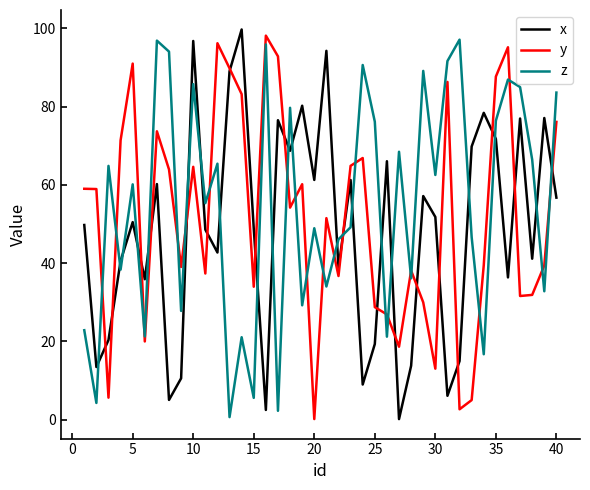

True or false: y and z intersect in this chart.

True